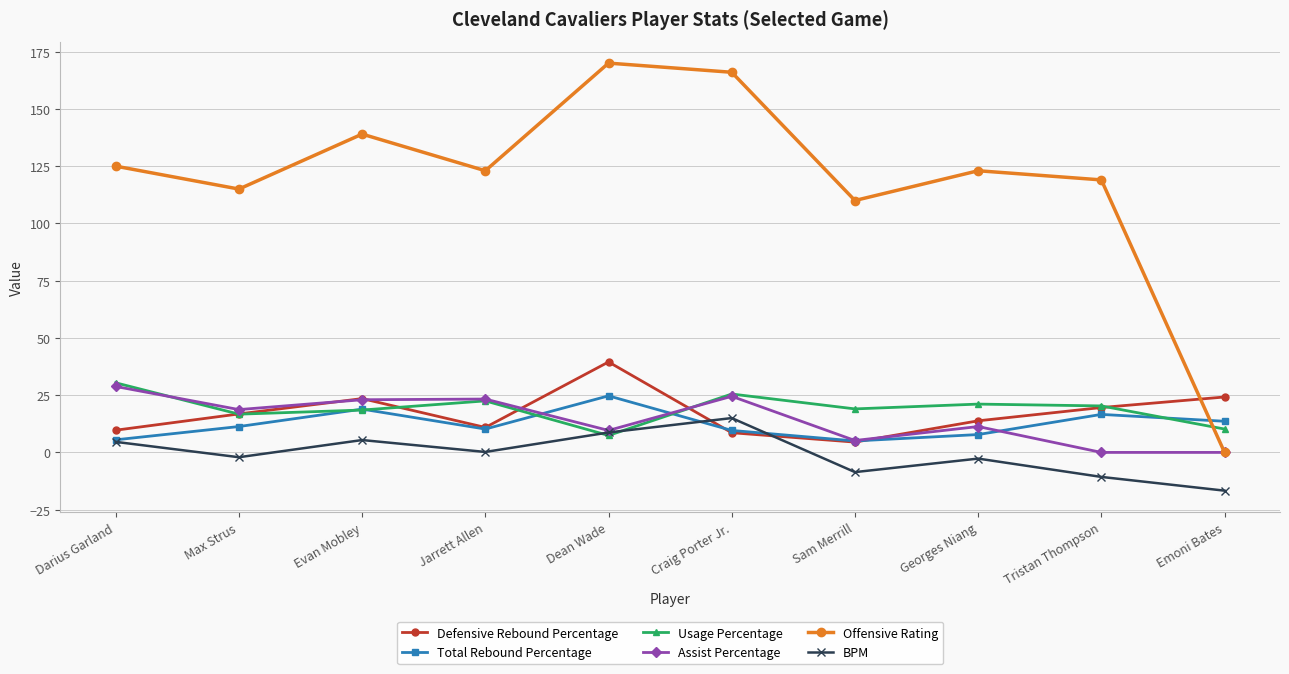

At which label is Offensive Rating closest to 85?

Sam Merrill